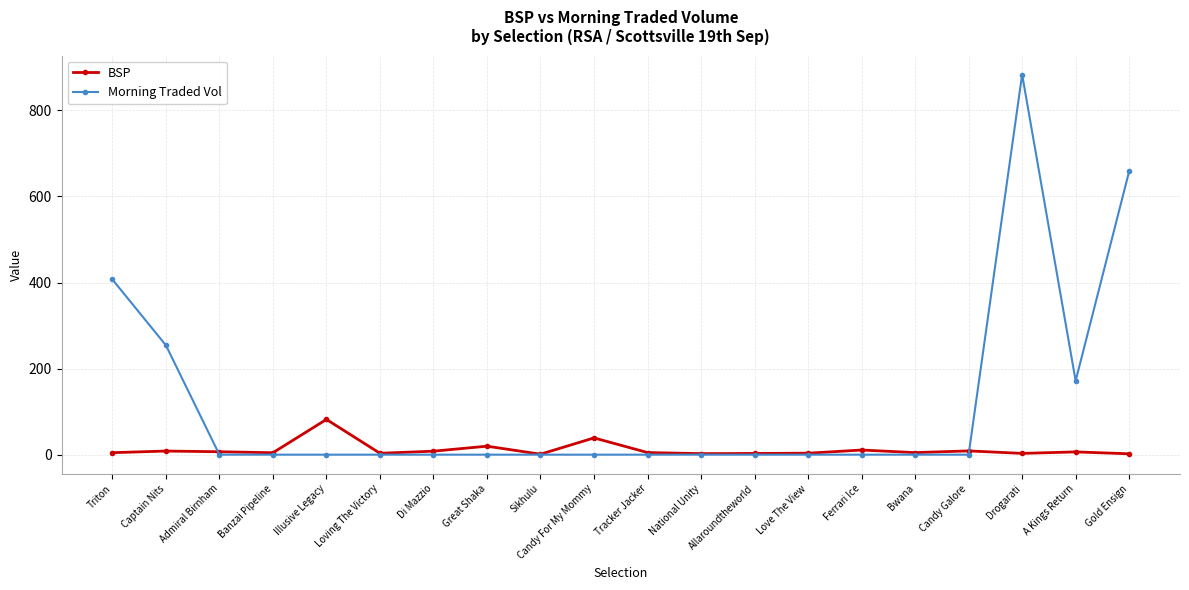

At which label is Morning Traded Vol closest to 441?

Triton